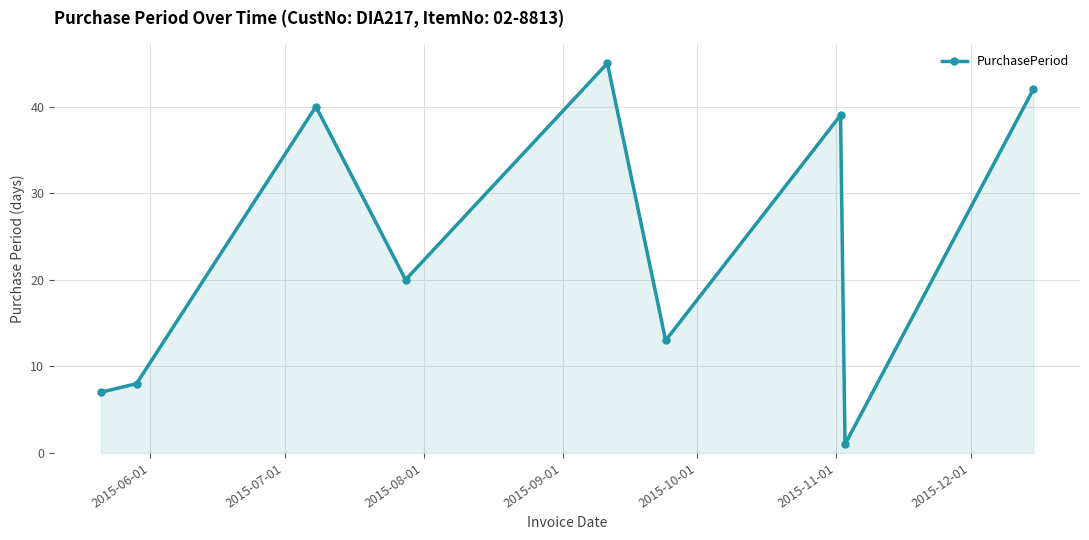

Does the chart display data point markers on the line(s)?

Yes